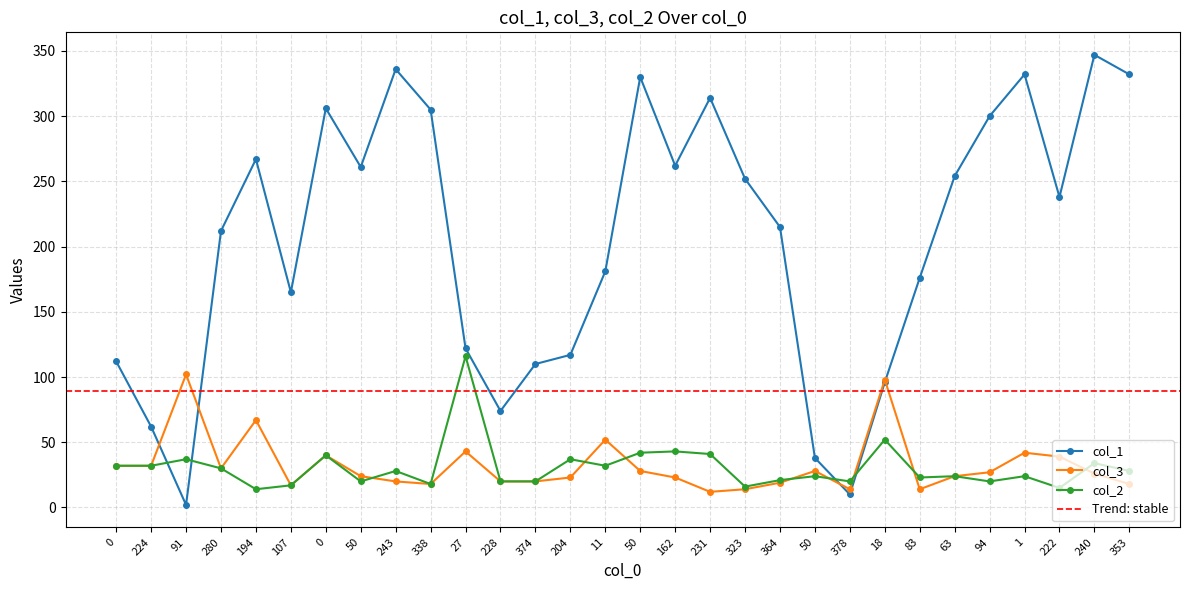

How many interior local peaks does the col_2 series have?

11